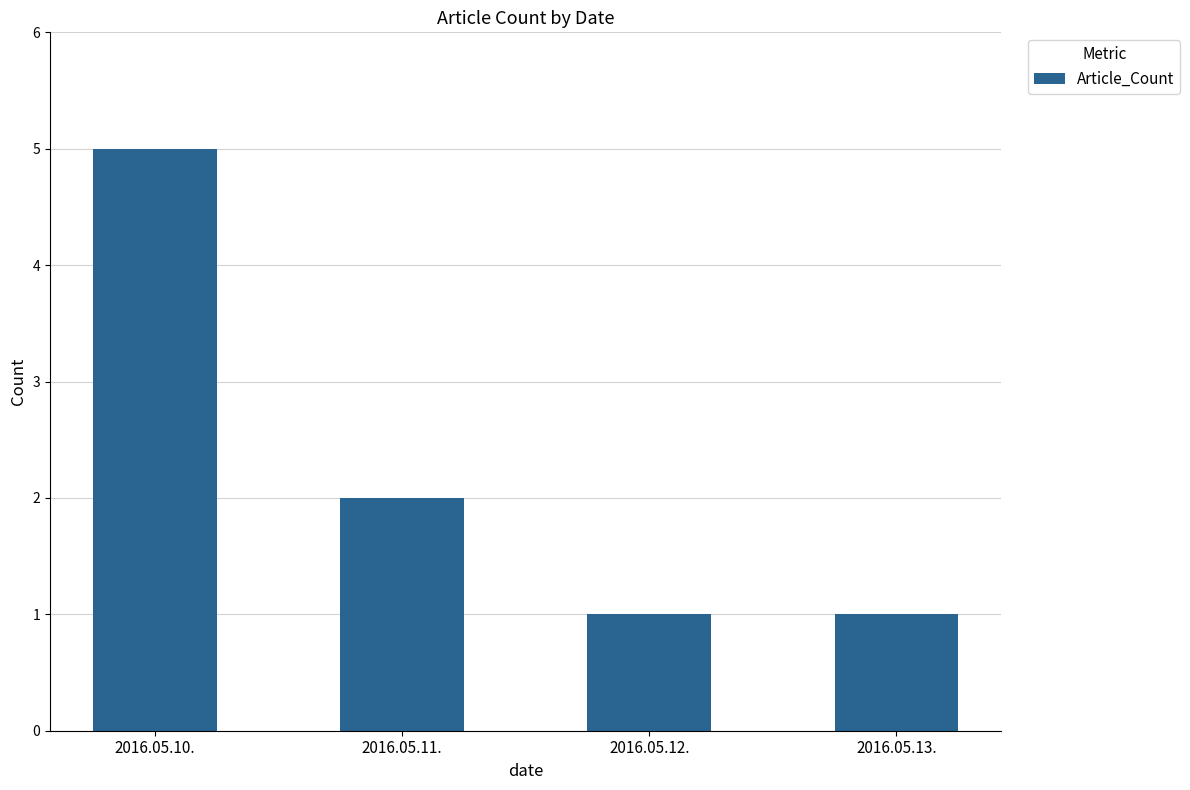

What is the label of the 4th bar from the right?

2016.05.10.